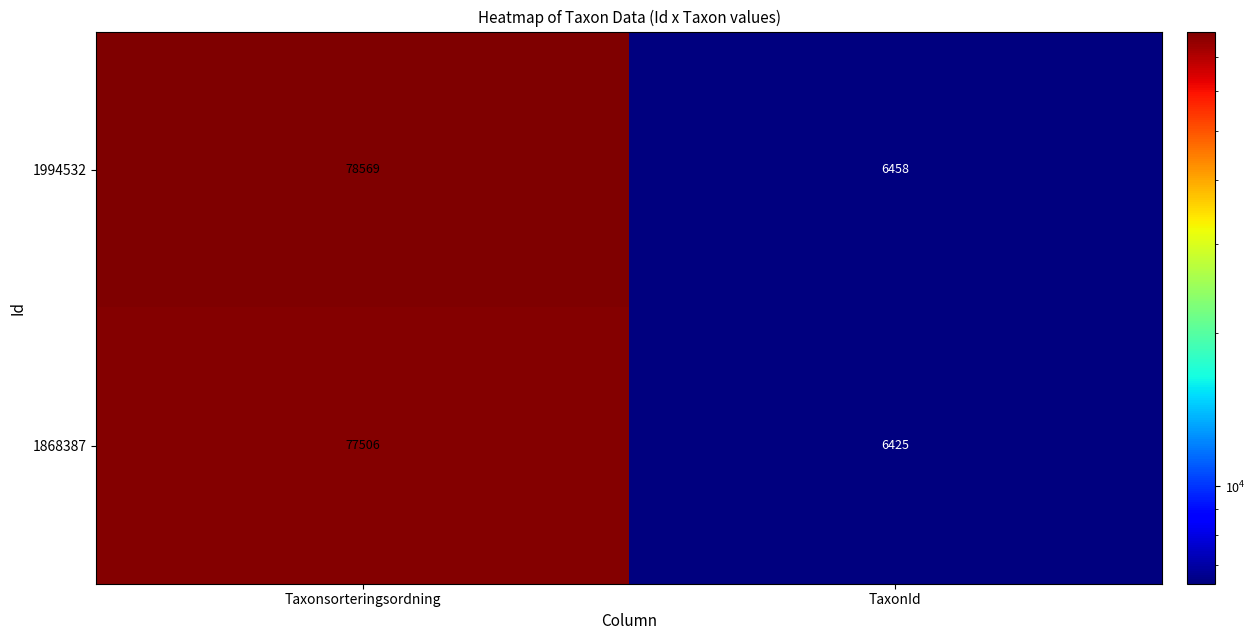

At which label does 1994532 reach its peak?

Taxonsorteringsordning